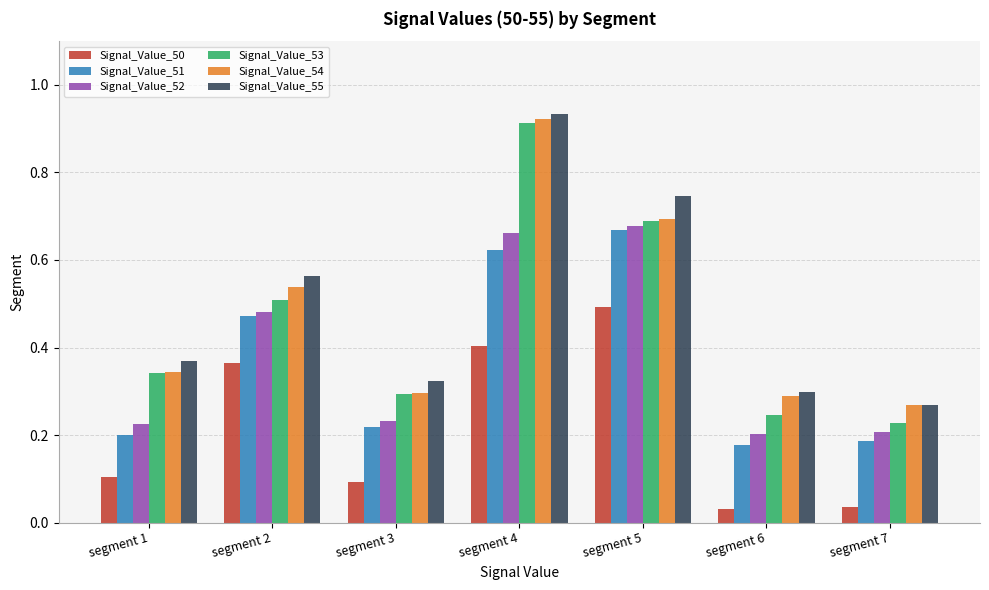

The value of Signal_Value_51 at segment 6 is 0.2. True or false?

True